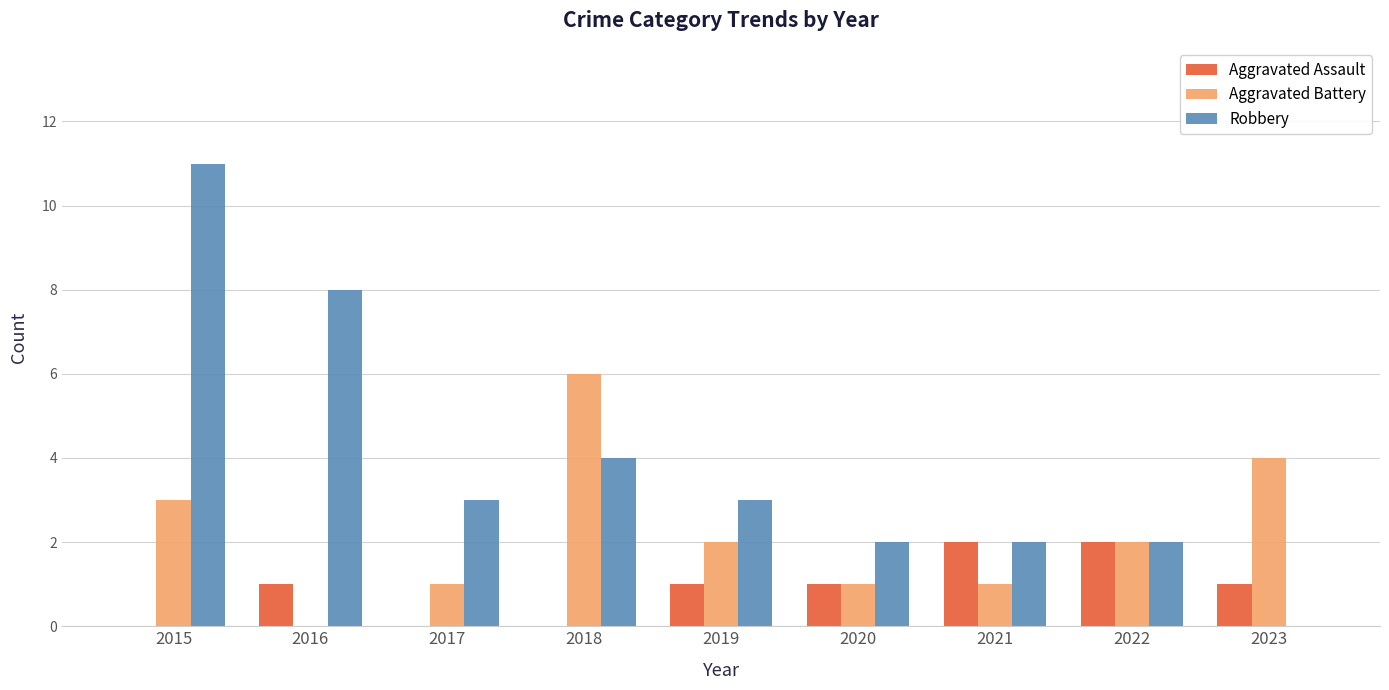

Which category has the highest value across all series?

2015